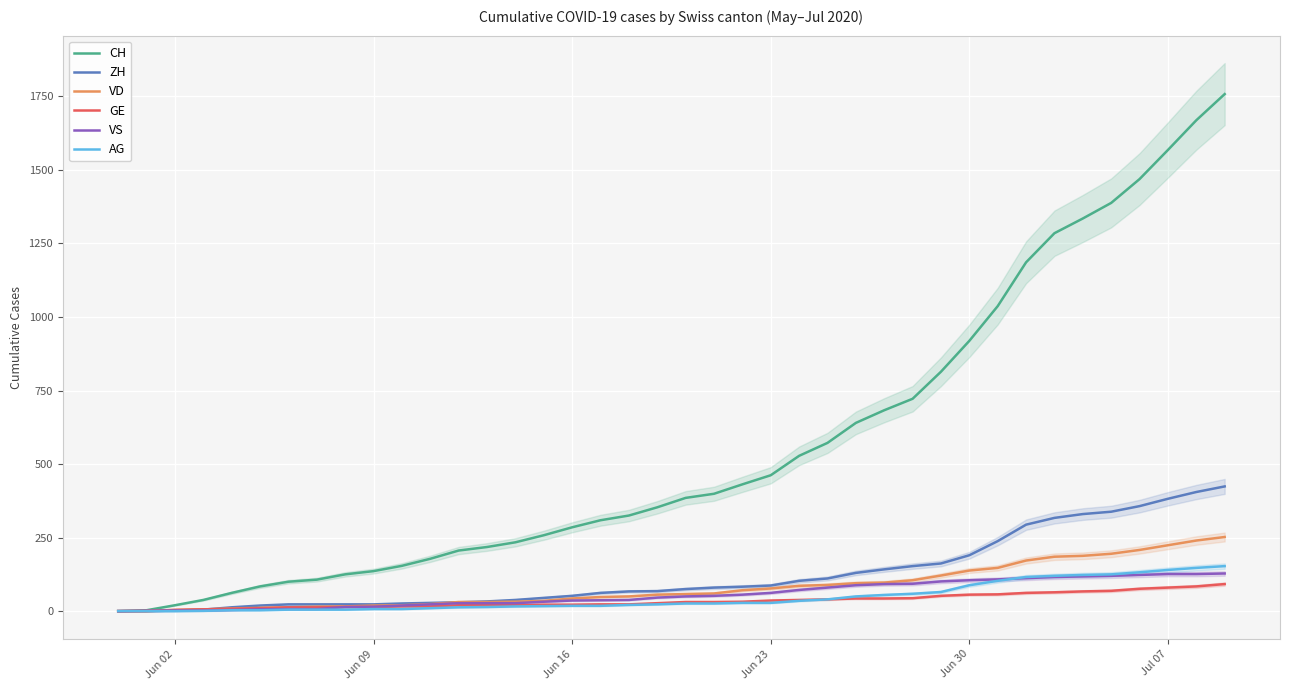

At how many categories does at least one series exceed 114?

32